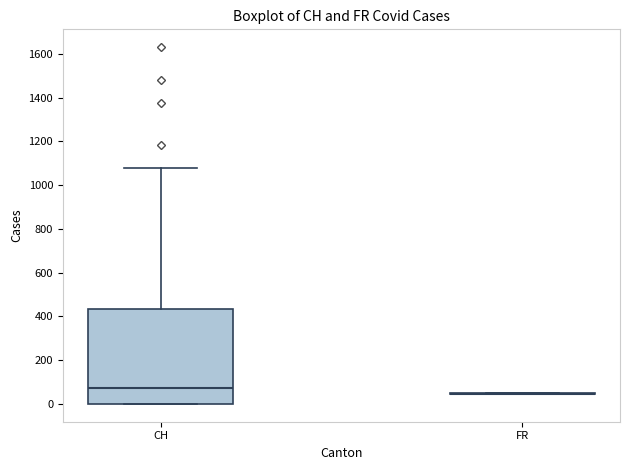

Reading left to right, read every box against the y-axis: the position of its median line, the range the box covers, and the ends of its whiskers. The values are not printed on the chart, so give them approximately, as read against the axis.

CH: median 80, box 0 to 440, whiskers 0 to 1080
FR: box collapsed to a line at 40, whiskers 40 to 40